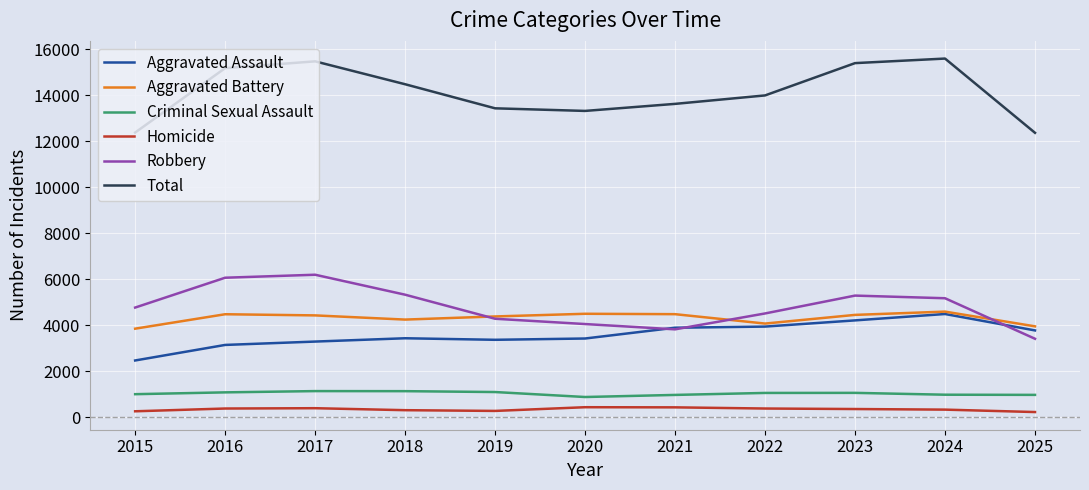

What value does the Criminal Sexual Assault series have at 2020?

886